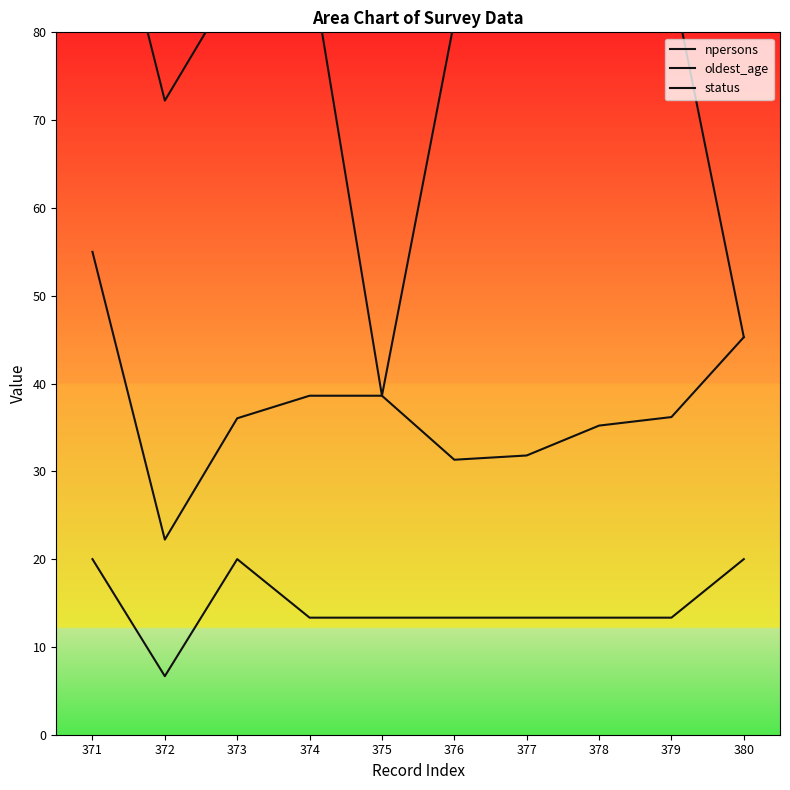

Which series has the widest spread of values?

status